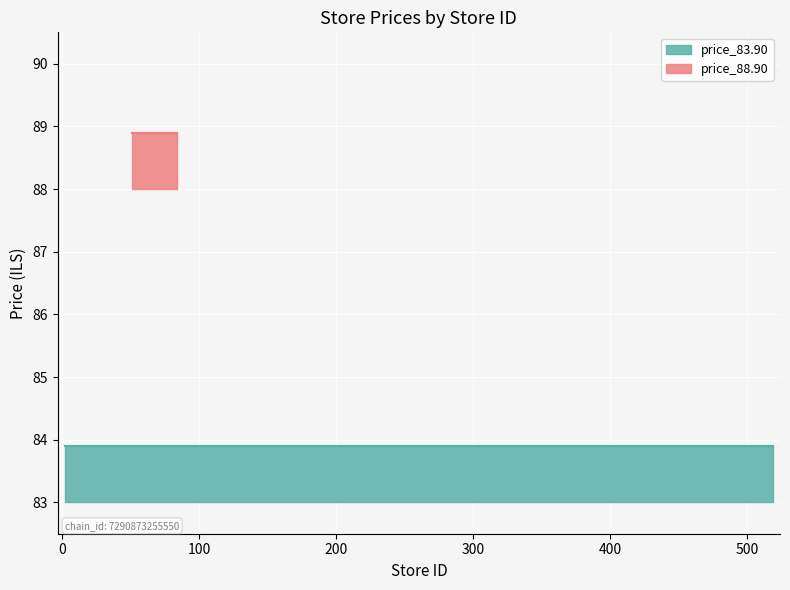

True or false: price_83.90 has more than 0 interior local peaks.

False